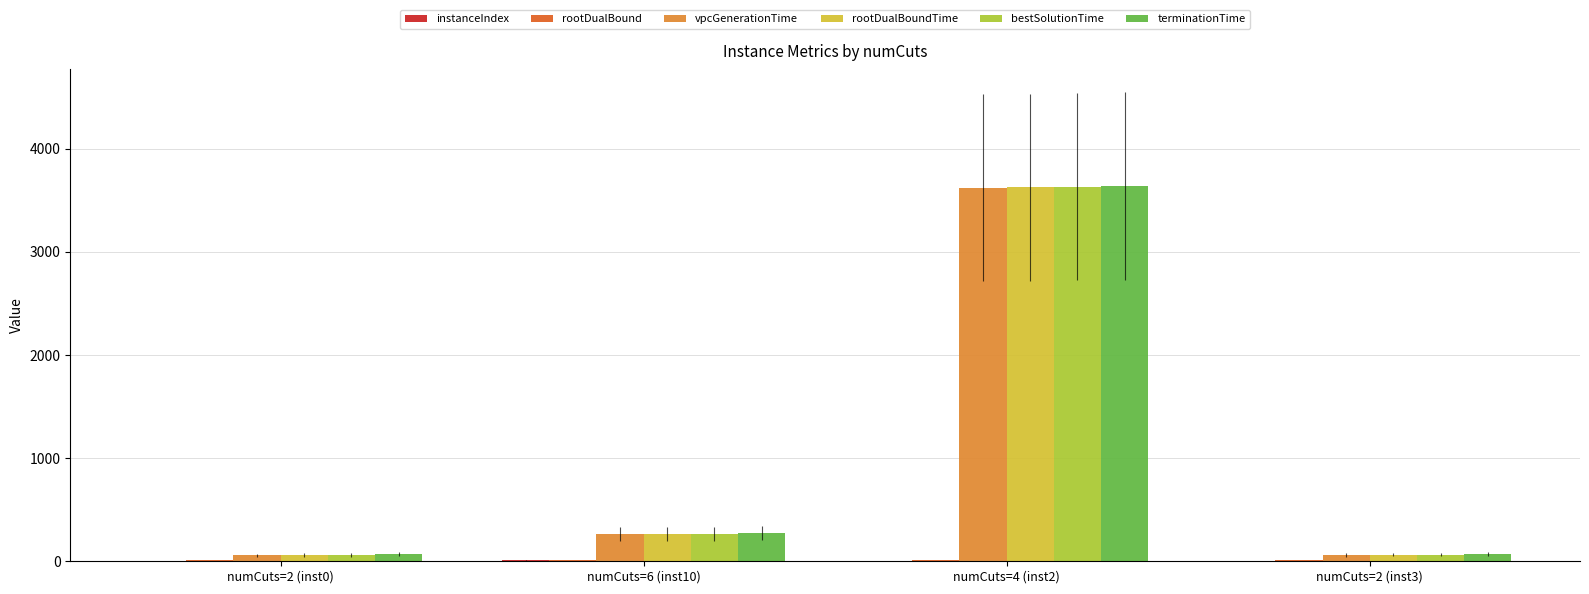

What is the sum of all vpcGenerationTime values?

4012.0